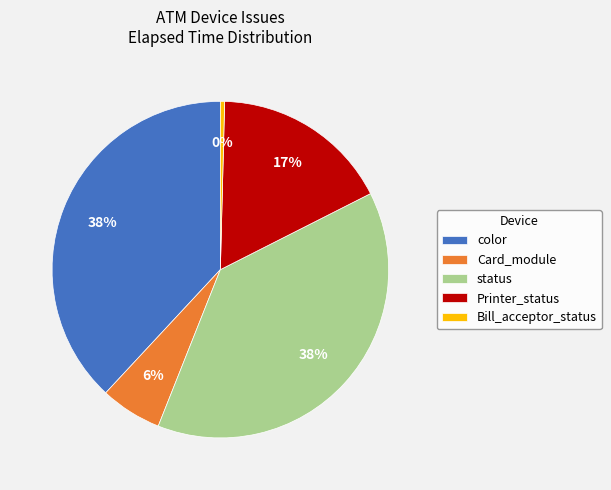

Count the number of slices in the pie.

5